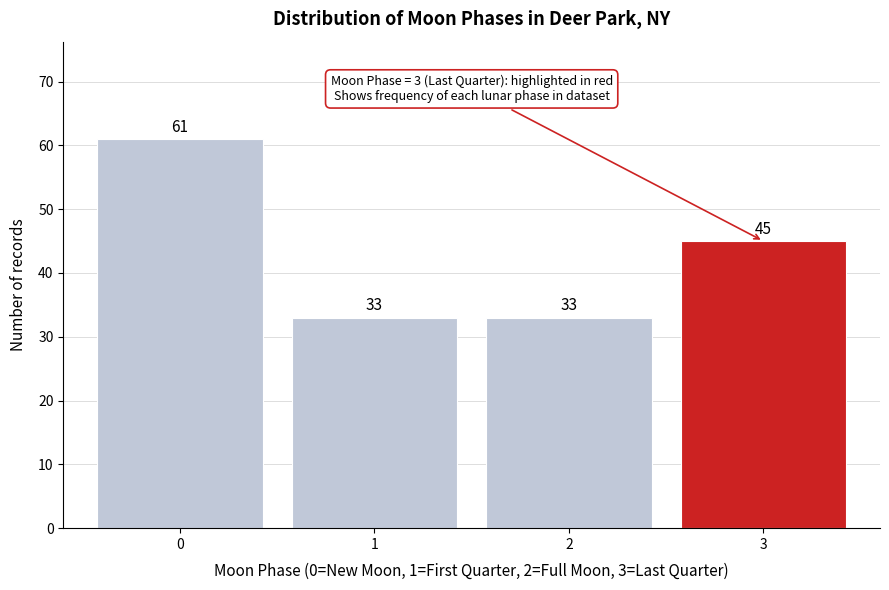

Reading right to left, transcribe all the data shown in this chart.

3=45	2=33	1=33	0=61